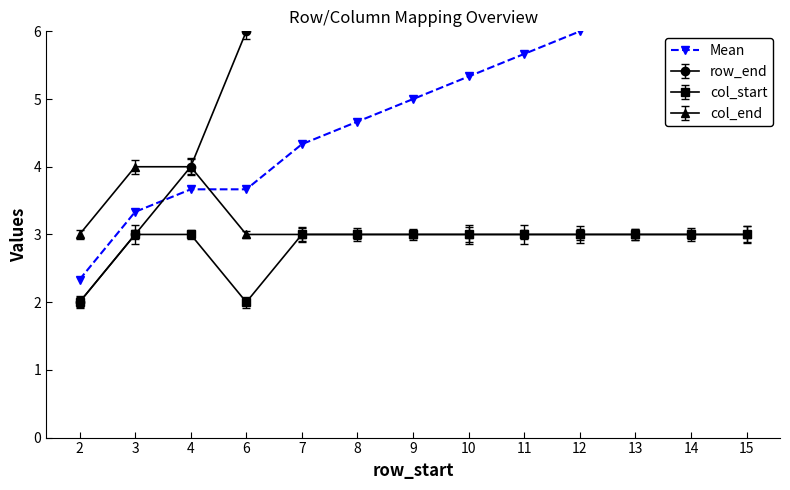

What is the sum of all values?

64.0